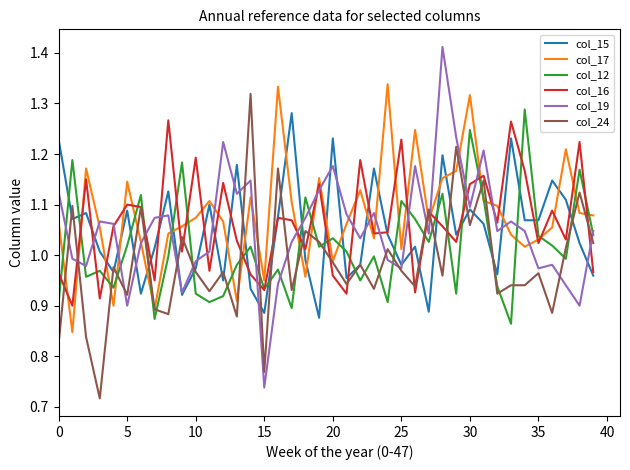

What is the sum of all col_19 values?

42.1